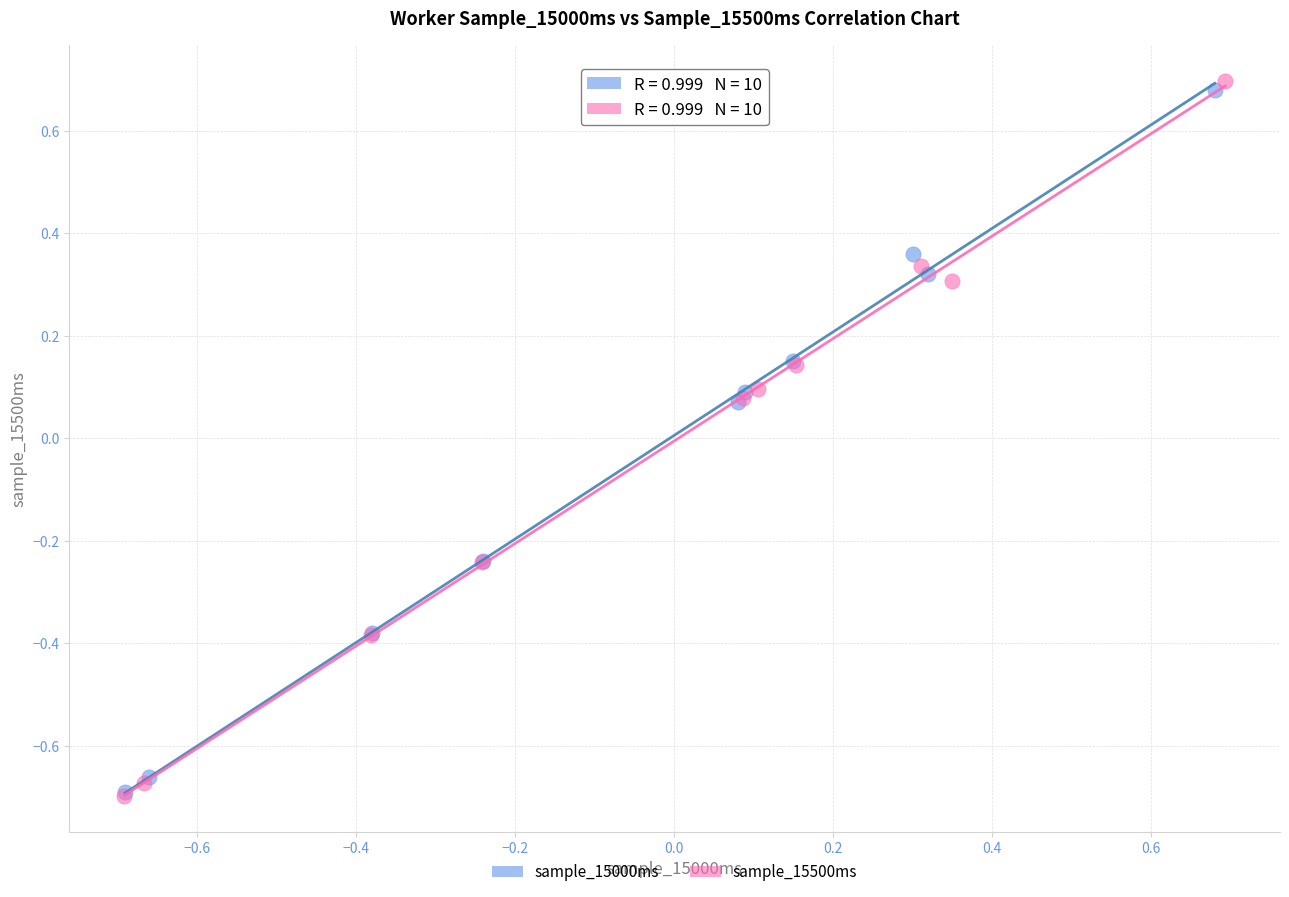

What are all the series names shown in the legend?

sample_15000ms, sample_15500ms